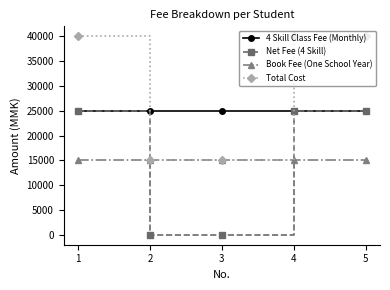

Reading right to left, list all the values displayed in this chart.

4 Skill Class Fee (Monthly): 25000	25000	25000	25000	25000
Net Fee (4 Skill): 25000	25000	0	0	25000
Book Fee (One School Year): 15000	15000	15000	15000	15000
Total Cost: 40000	40000	15000	15000	40000